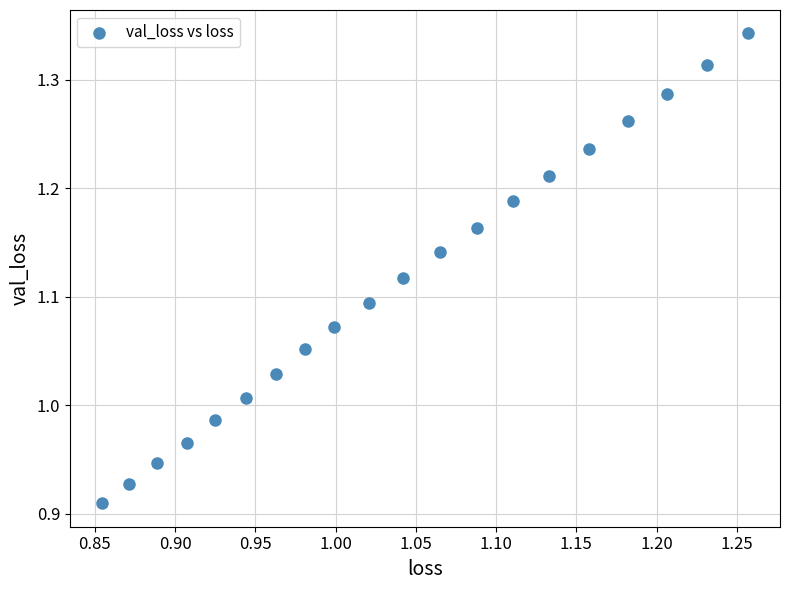

What is the range of X values (max minus min)?

0.4